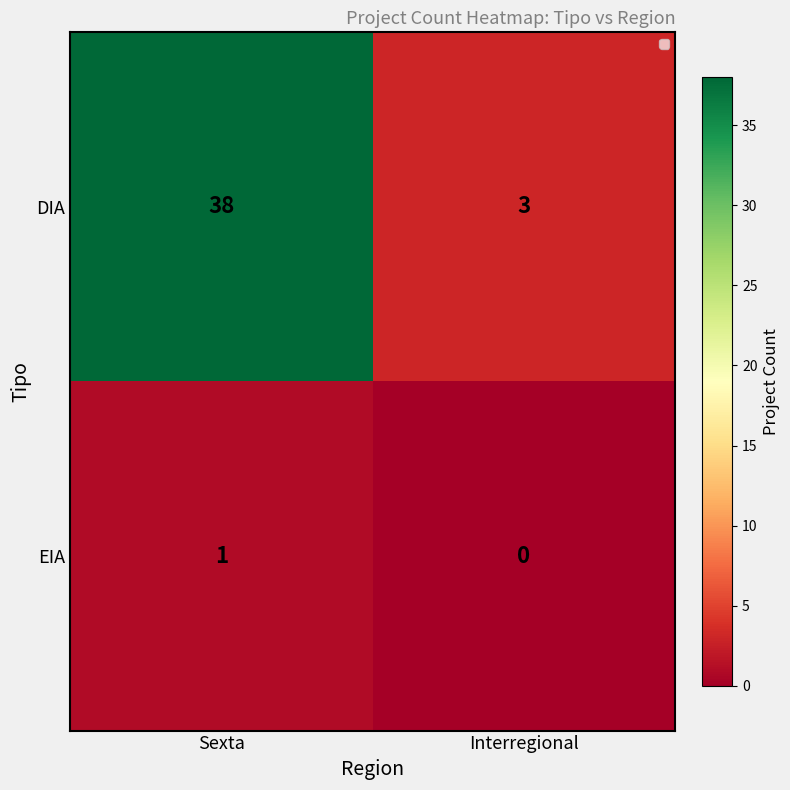

What is the maximum value for DIA?

38